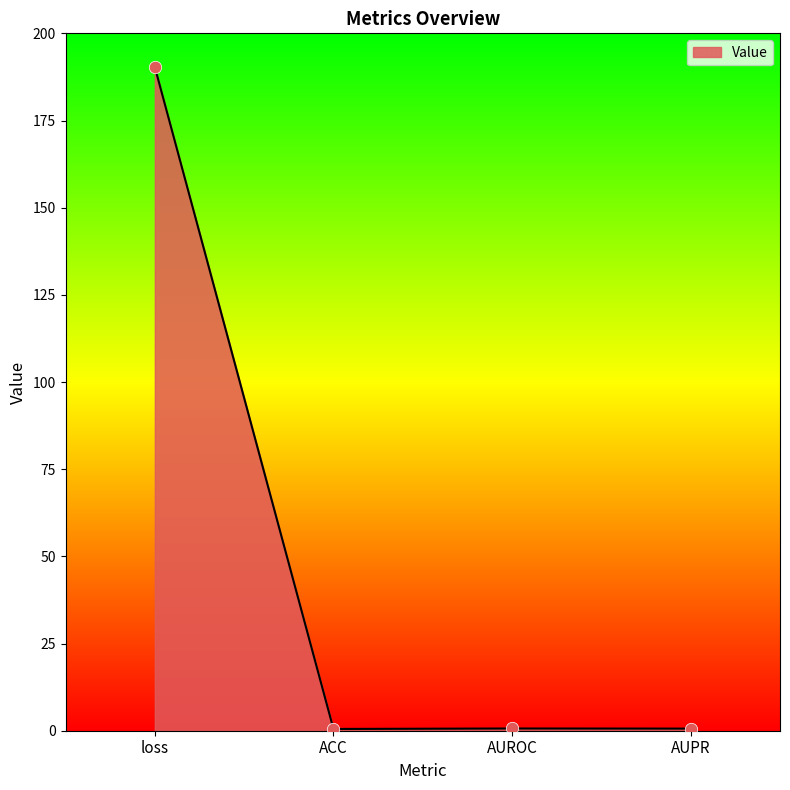

Between loss and AUPR, which is larger?

loss